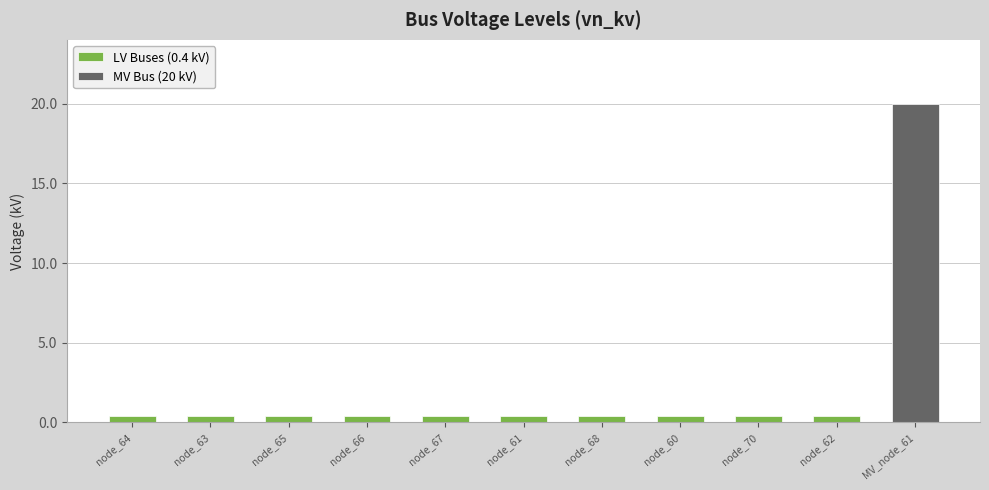

Reading right to left, what are all the values shown in this chart?

MV_node_61=20.0	node_62=0.4	node_70=0.4	node_60=0.4	node_68=0.4	node_61=0.4	node_67=0.4	node_66=0.4	node_65=0.4	node_63=0.4	node_64=0.4